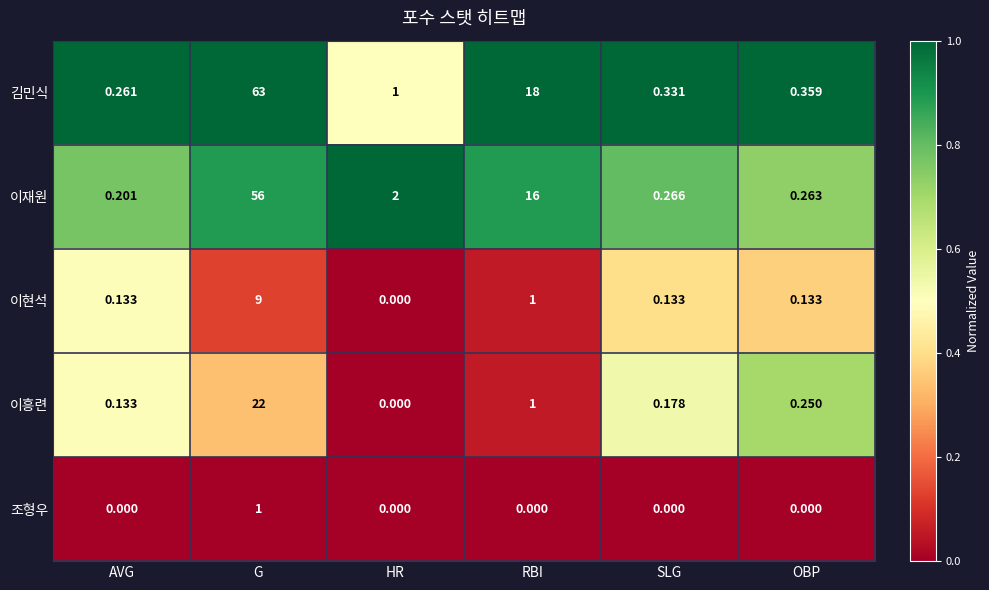

Which series has the largest range (max minus min)?

김민식